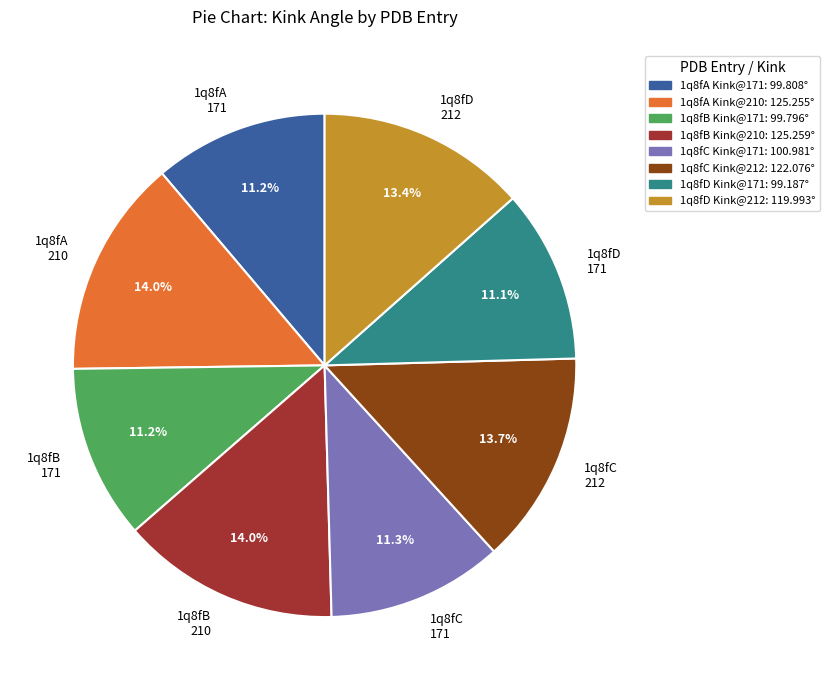

What percentage do 1q8fB 171 and 1q8fA 171 together represent?

22.4%